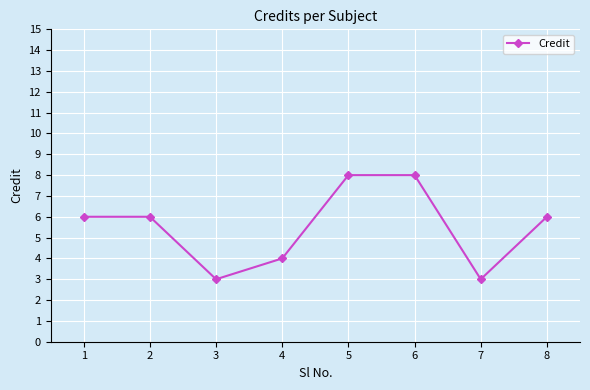

Approximately how many times larger is the value at 1 compared to 4?

1.5